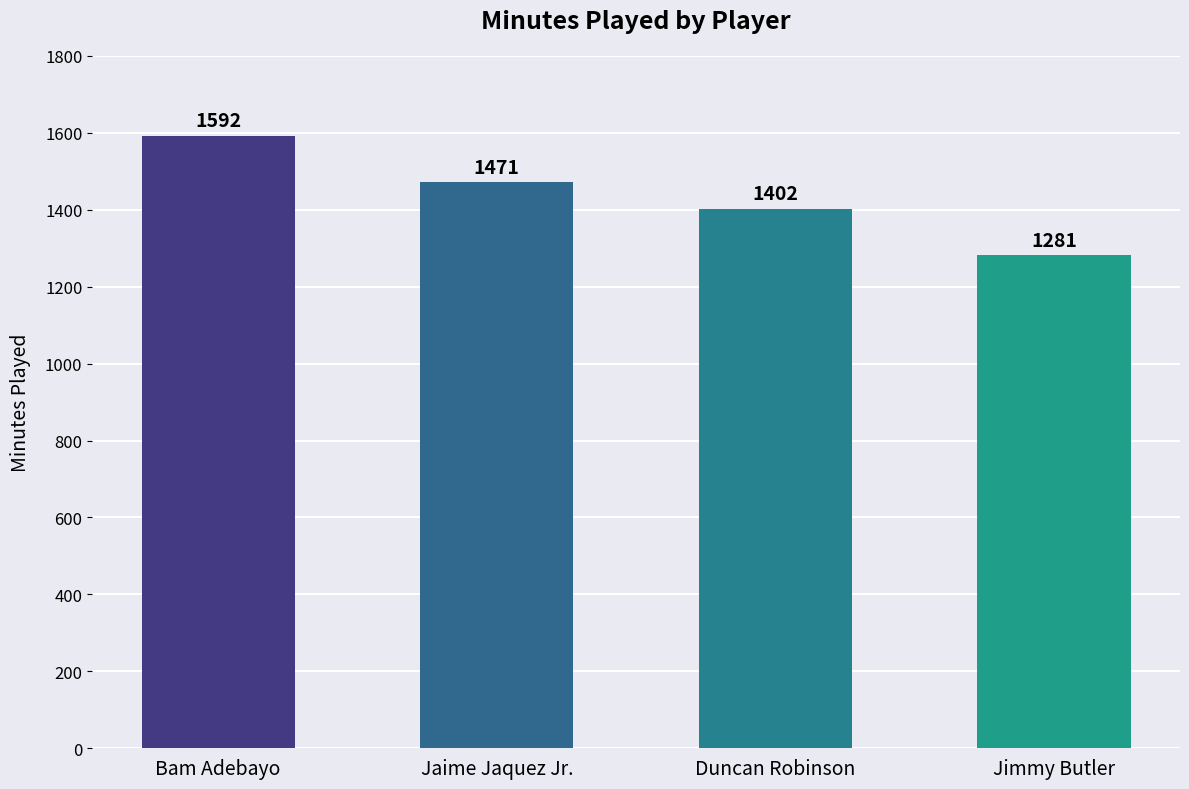

What is the sum of all values?

5746